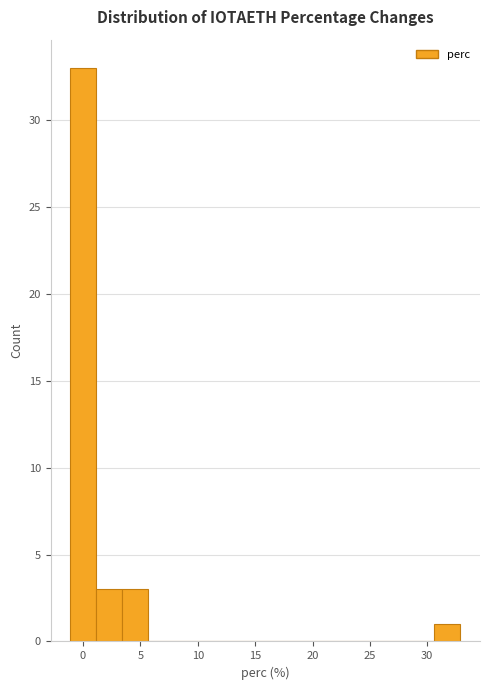

Reading left to right, list every bar in this chart as the range it spans on the x-axis followed by its height. Neither the bar edges nor the heights are printed on the chart, so give them approximately, as read against the axes.

-1.0 to 1.0: 33
1.0 to 3.5: 3
3.5 to 5.5: 3
5.5 to 8.0: 0
8.0 to 10.0: 0
10.0 to 12.5: 0
12.5 to 15.0: 0
15.0 to 17.0: 0
17.0 to 19.5: 0
19.5 to 21.5: 0
21.5 to 24.0: 0
24.0 to 26.0: 0
26.0 to 28.5: 0
28.5 to 30.5: 0
30.5 to 33.0: 1